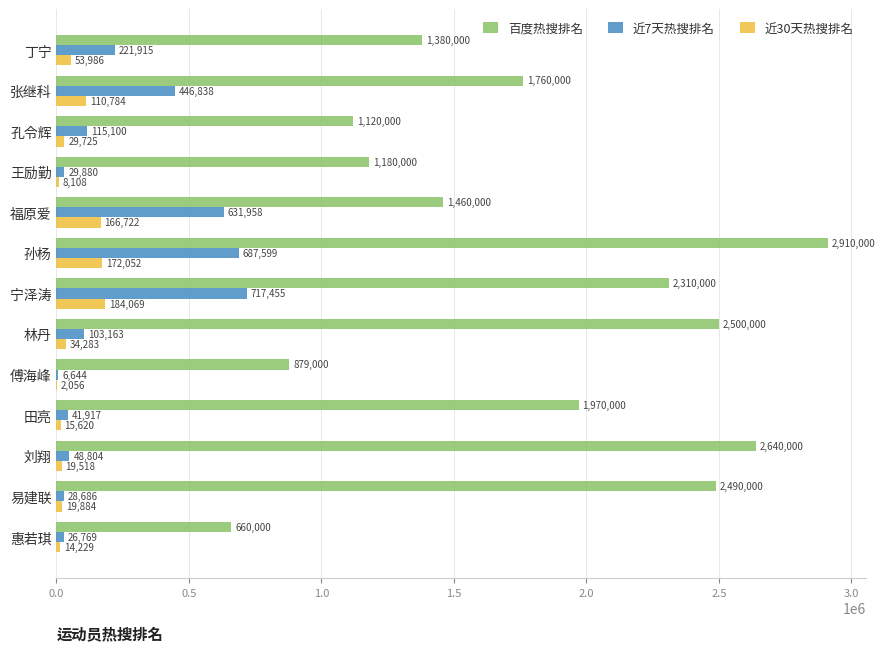

The 近30天热搜排名 series shows 19518 at 刘翔. True or false?

True